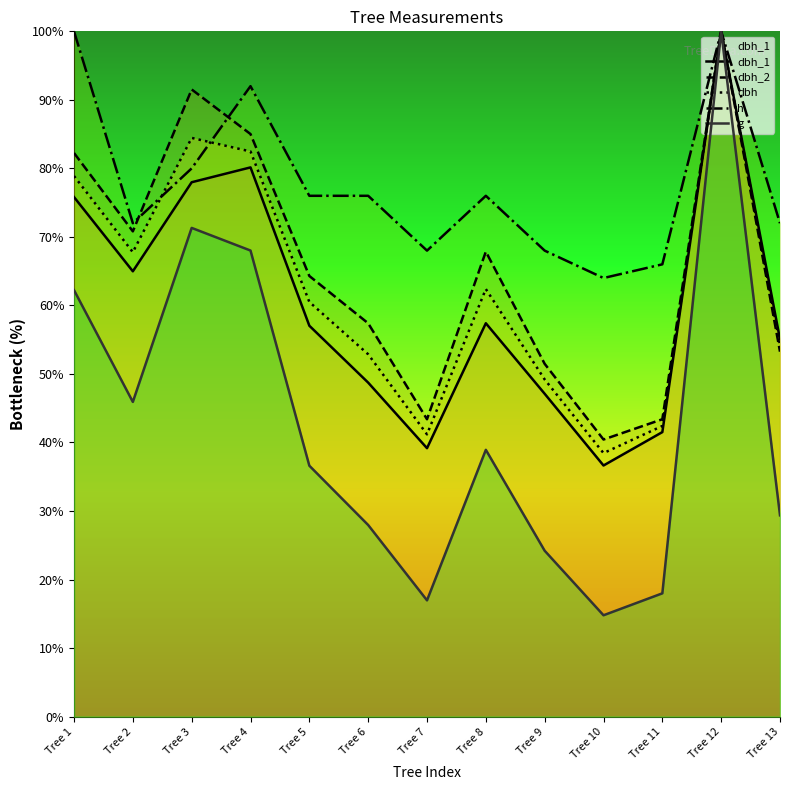

What is the value of the dbh_2 point at the 4th from the left?

85.0